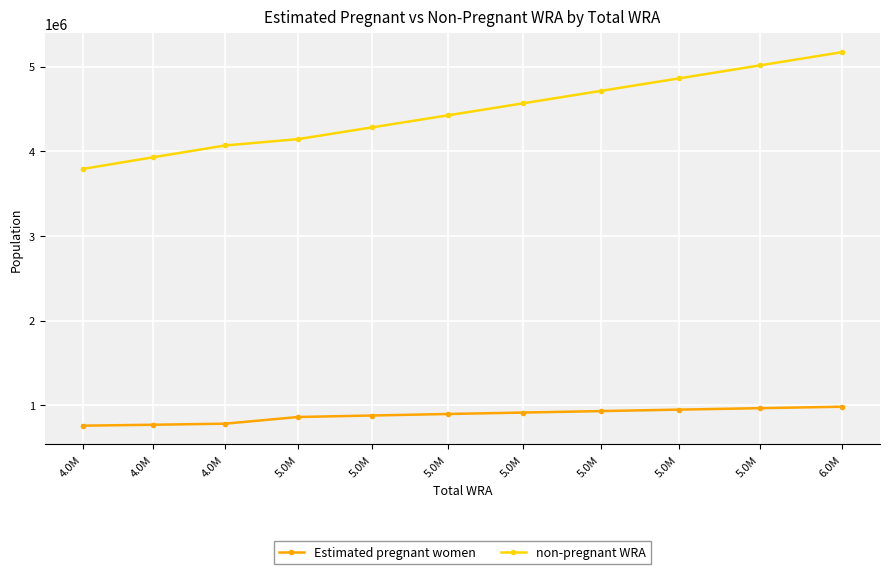

Read the Estimated pregnant women value at 5.0M.

931908.3